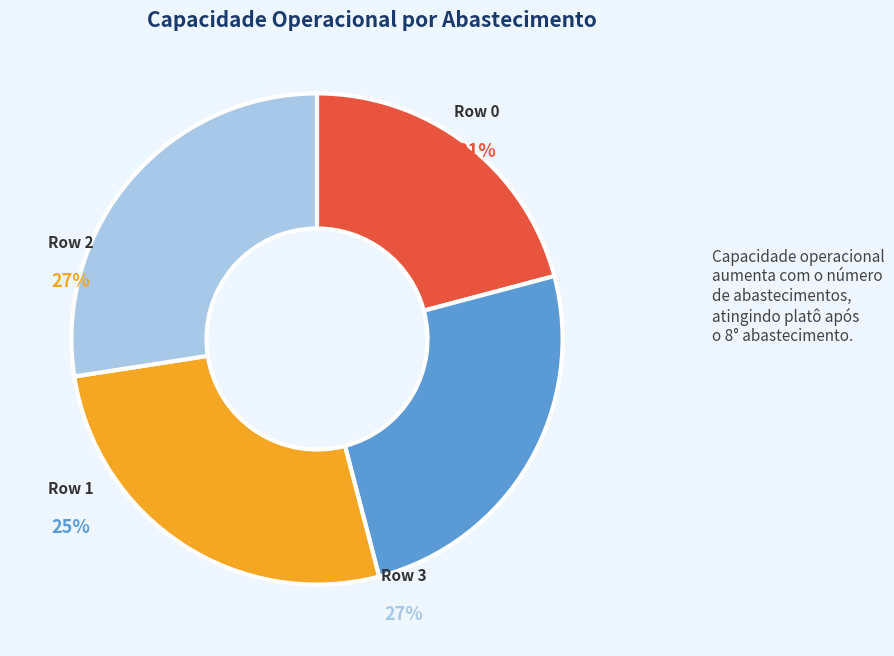

Is the sum of 5 and 10 greater than half?

No